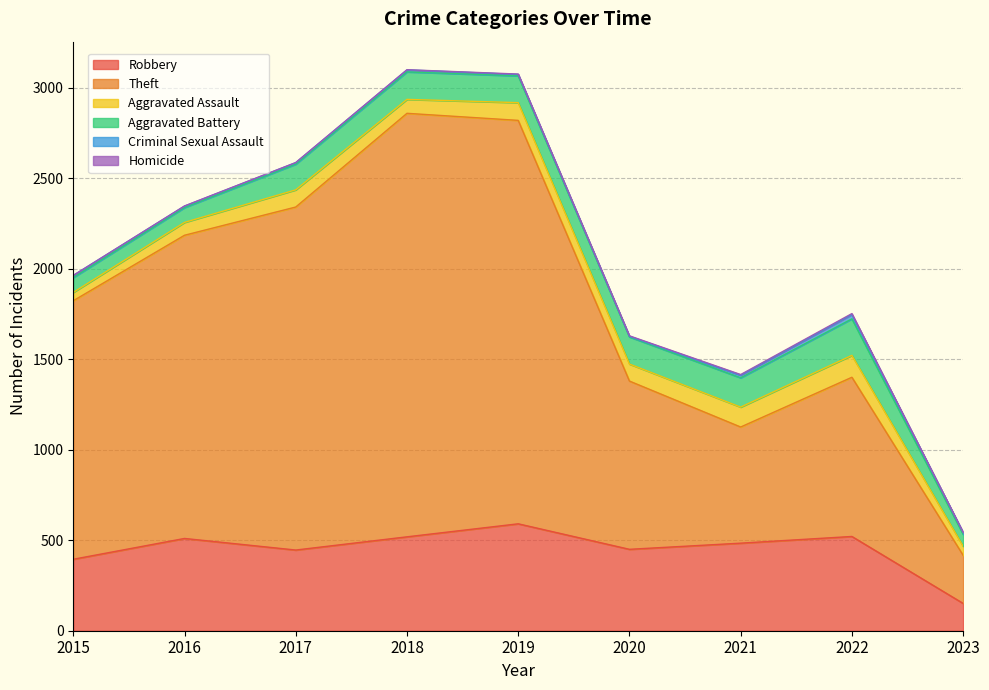

Reading left to right, what are all the values shown in this chart?

Robbery: 2015=395	2016=510	2017=446	2018=519	2019=591	2020=450	2021=484	2022=521	2023=151
Theft: 2015=1429	2016=1676	2017=1896	2018=2341	2019=2230	2020=930	2021=642	2022=880	2023=266
Aggravated Assault: 2015=46	2016=71	2017=95	2018=77	2019=98	2020=94	2021=110	2022=121	2023=50
Aggravated Battery: 2015=82	2016=82	2017=142	2018=152	2019=148	2020=150	2021=162	2022=202	2023=66
Criminal Sexual Assault: 2015=12	2016=8	2017=8	2018=11	2019=8	2020=3	2021=14	2022=24	2023=10
Homicide: 2015=0	2016=1	2017=1	2018=1	2019=2	2020=3	2021=4	2022=5	2023=1